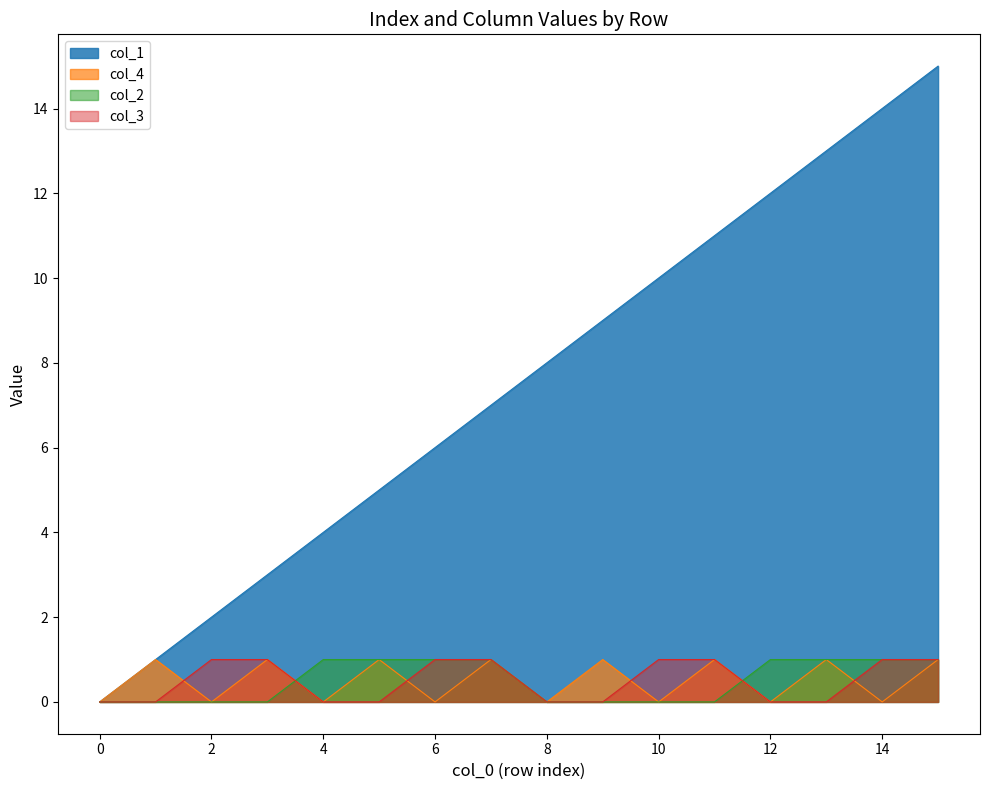

How many lines are shown in the chart?

4